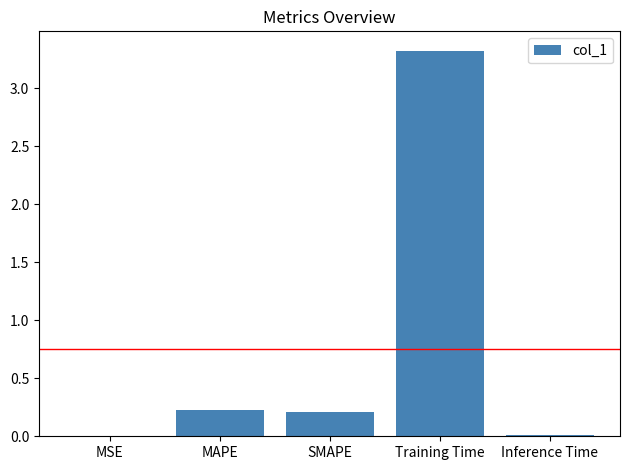

Which label corresponds to the largest value in the chart?

Training Time